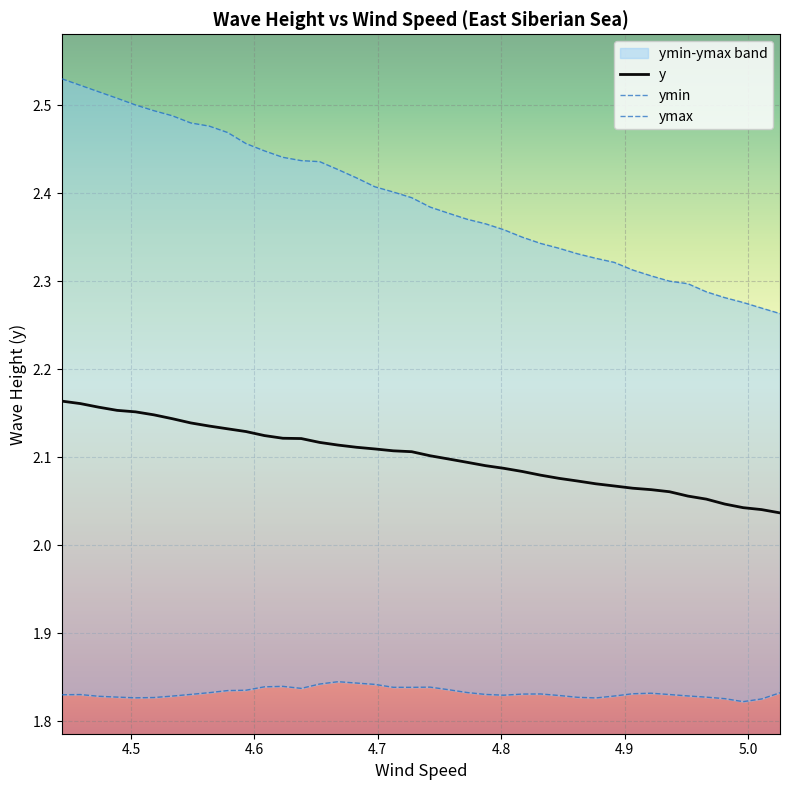

List the series in order of their overall mean, highest first.

ymax, y, ymin